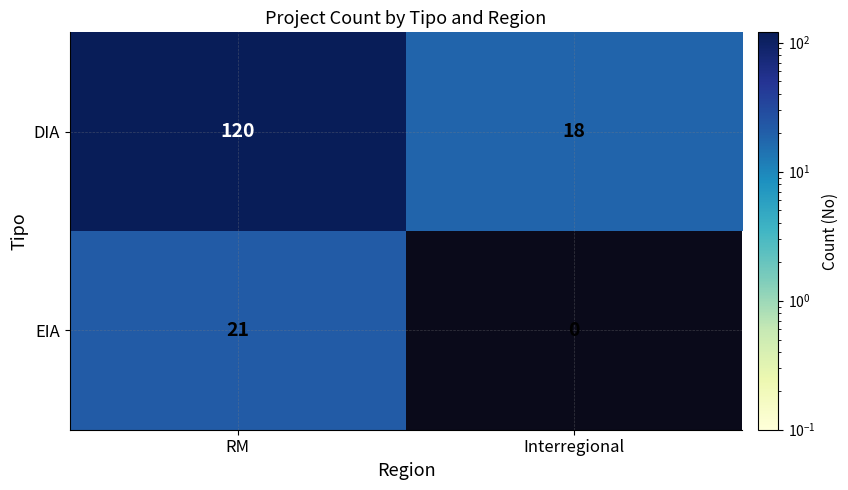

At Interregional, list the series in order from smallest to largest.

EIA, DIA